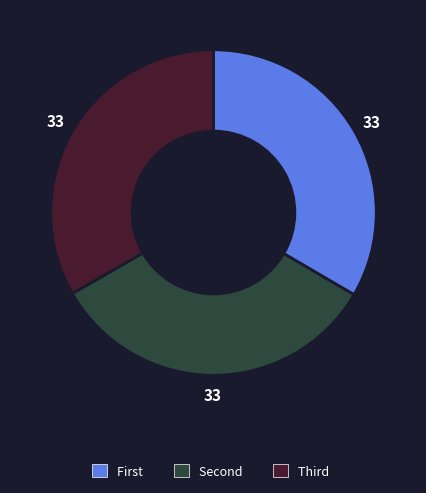

Does any single category account for the majority?

No